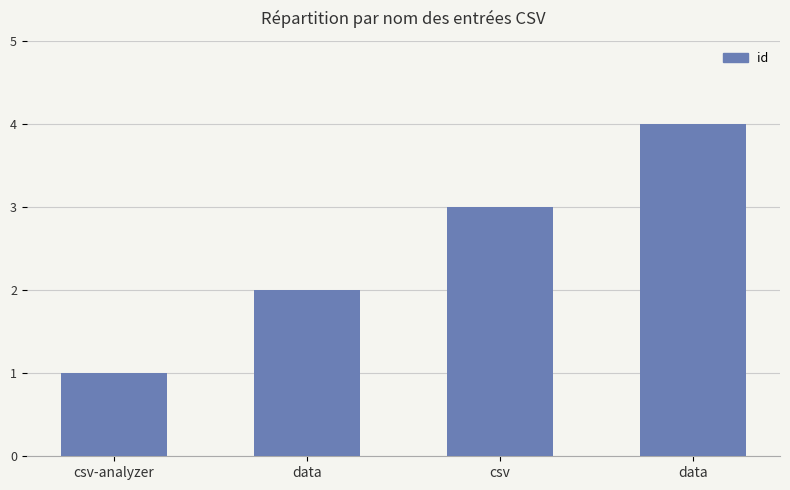

How many data points does each series have?

4